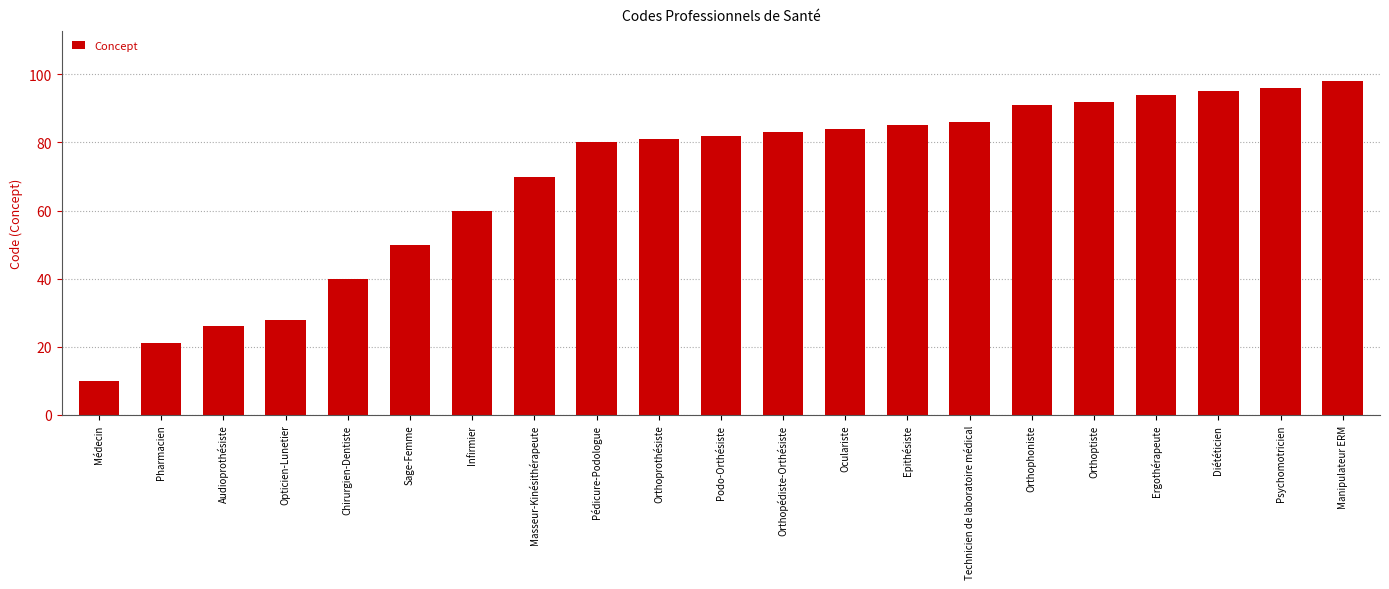

Reading left to right, transcribe all the data shown in this chart.

Médecin=10	Pharmacien=21	Audioprothésiste=26	Opticien-Lunetier=28	Chirurgien-Dentiste=40	Sage-Femme=50	Infirmier=60	Masseur-Kinésithérapeute=70	Pédicure-Podologue=80	Orthoprothésiste=81	Podo-Orthésiste=82	Orthopédiste-Orthésiste=83	Oculariste=84	Epithésiste=85	Technicien de laboratoire médical=86	Orthophoniste=91	Orthoptiste=92	Ergothérapeute=94	Diététicien=95	Psychomotricien=96	Manipulateur ERM=98